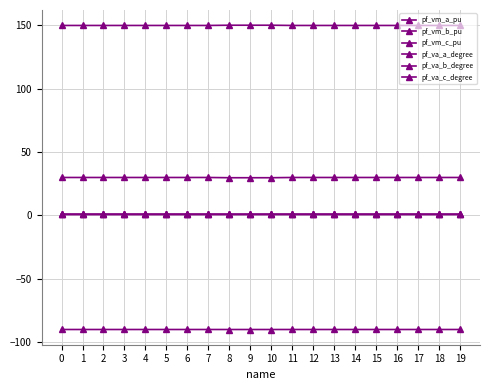

How many lines are shown in the chart?

6